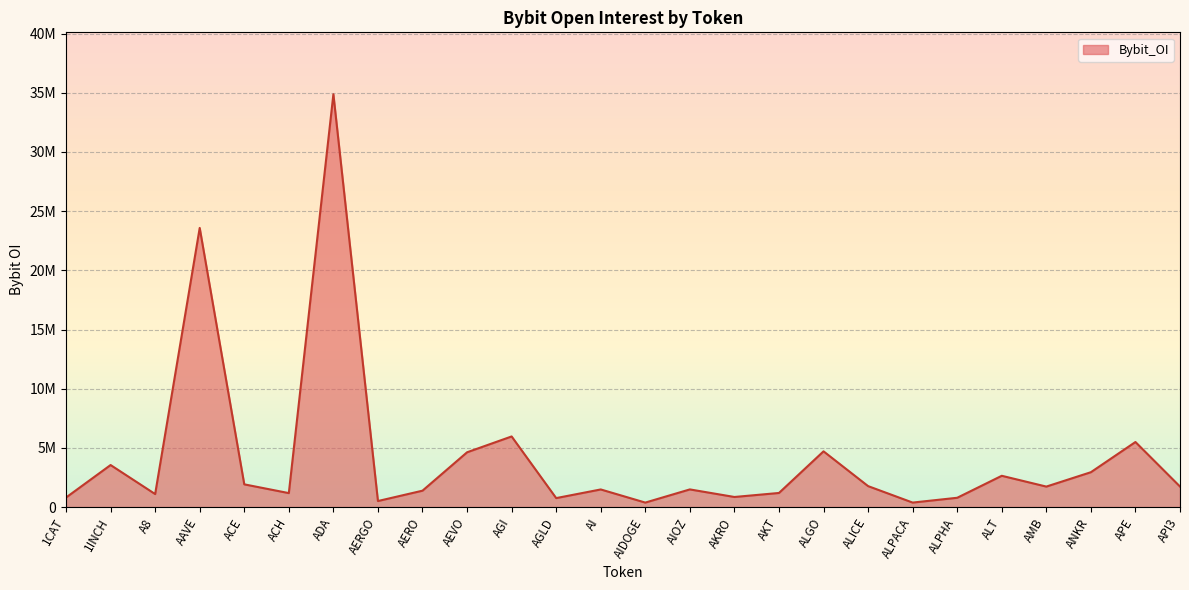

Does the chart have visible grid lines?

Yes